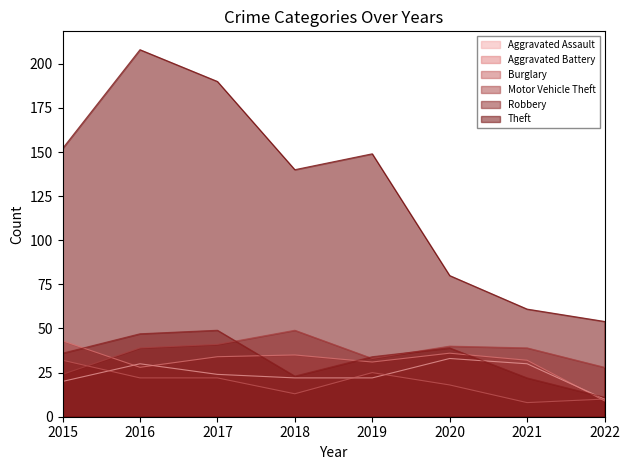

How many intersections are there between Robbery and Motor Vehicle Theft?

3